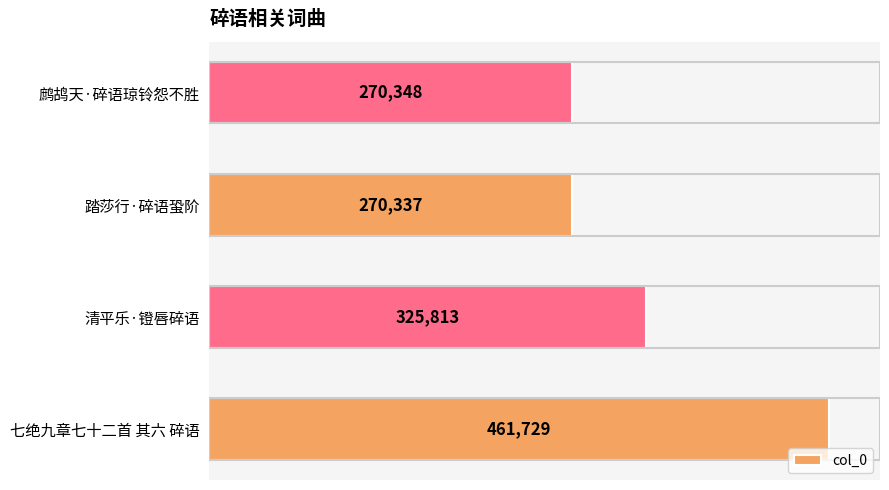

List the labels in order of value, largest first.

七绝九章七十二首 其六 碎语, 清平乐·镫唇碎语, 鹧鸪天·碎语琼铃怨不胜, 踏莎行·碎语蛩阶